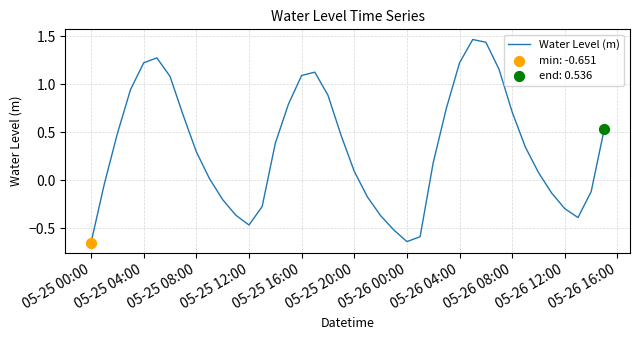

What is the difference between the maximum and minimum values?

2.1